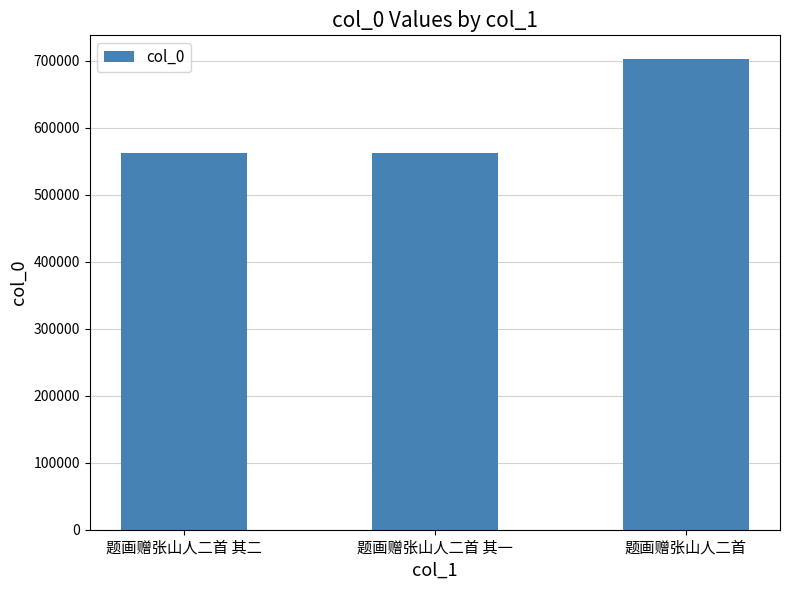

What is the minimum value shown in the chart?

562827